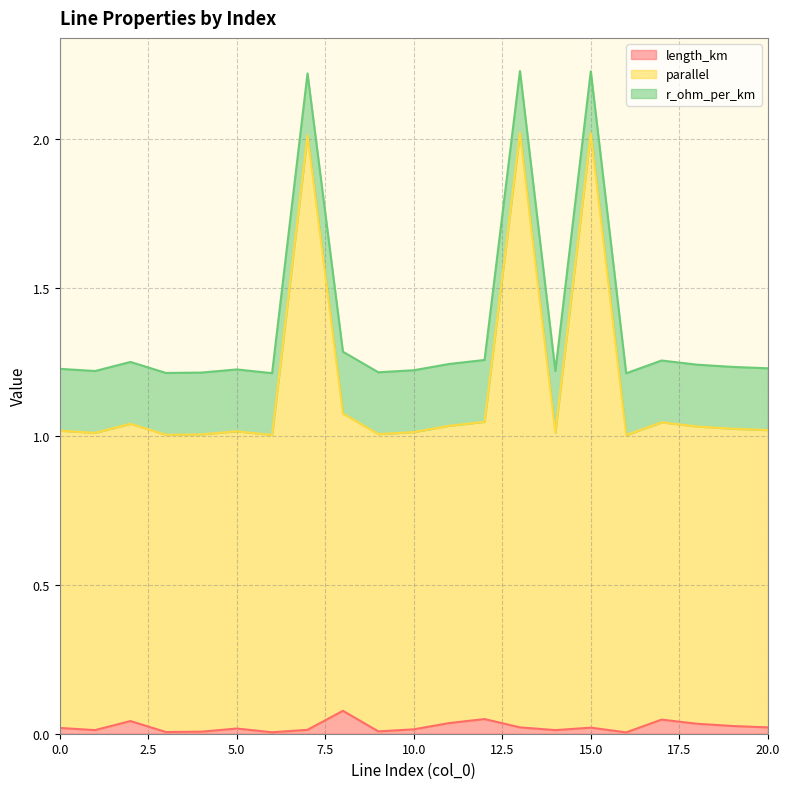

The parallel series shows 1.4 at 19. True or false?

False